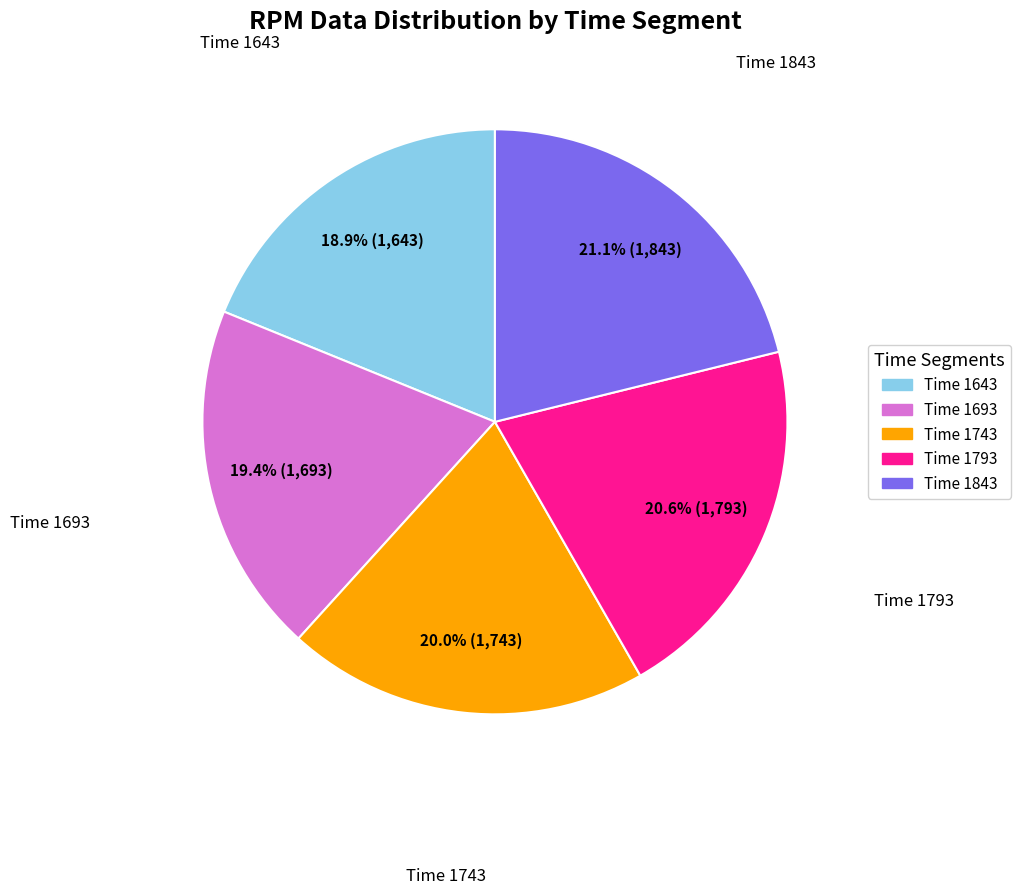

To the nearest percent, what is the difference between the largest and smallest slice percentages?

2%